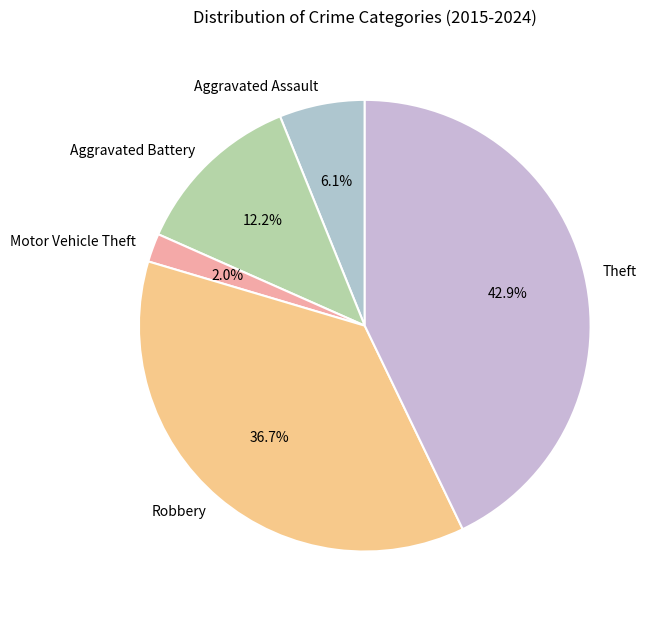

What is the largest slice in the pie chart?

Theft